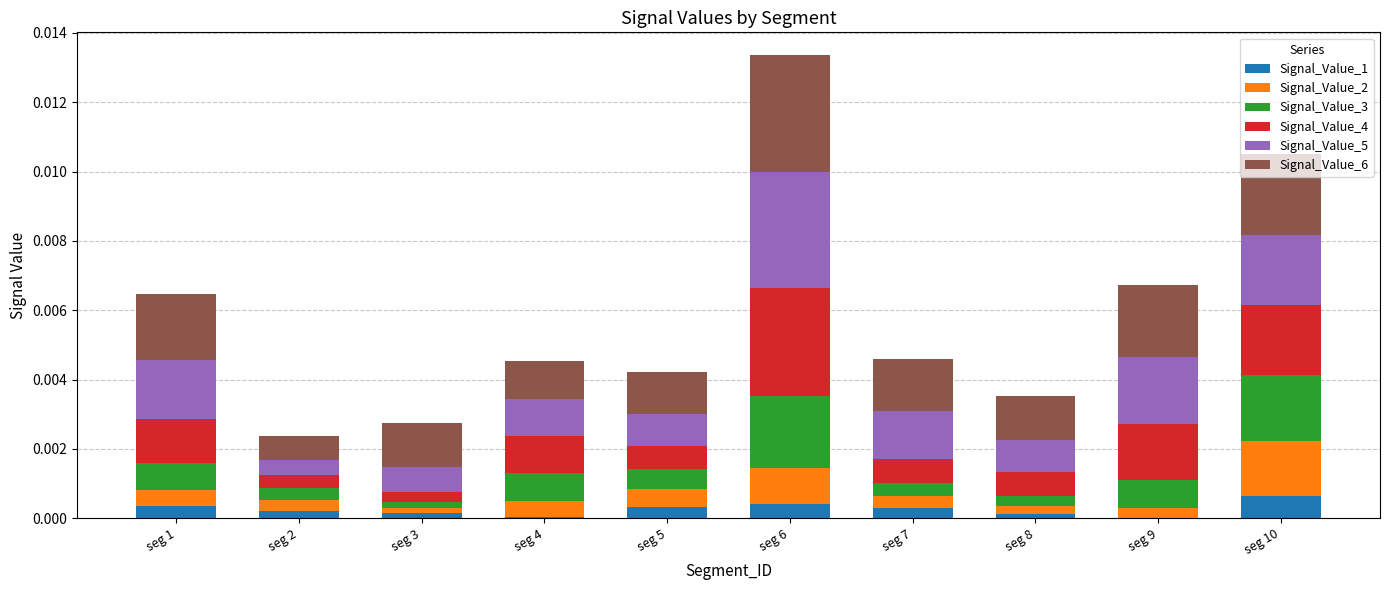

At which category is the sum across all series the highest?

seg 6